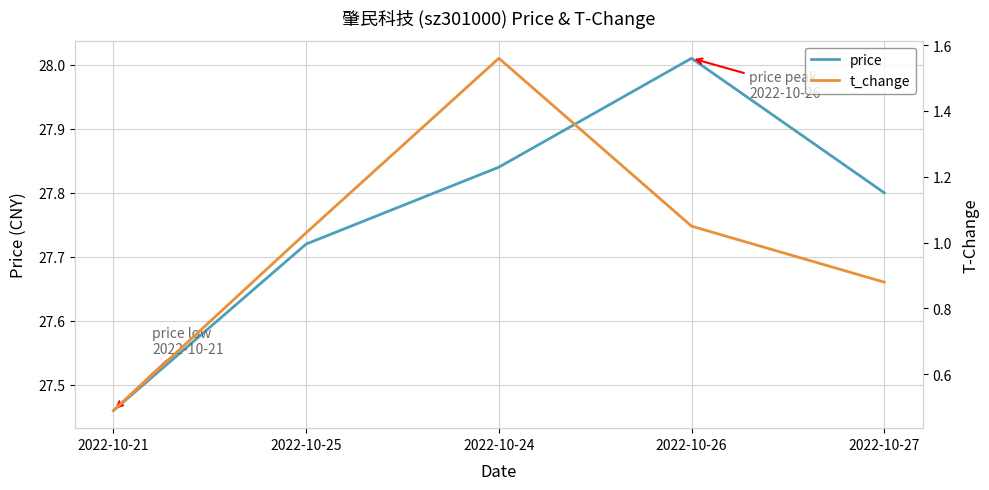

True or false: price and t_change cross at least once.

False